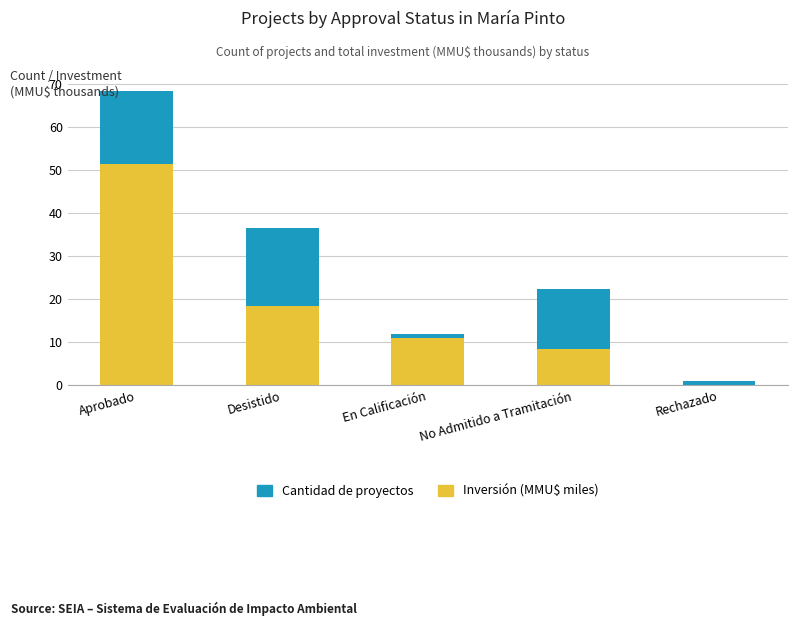

Count the number of categories in the chart.

5